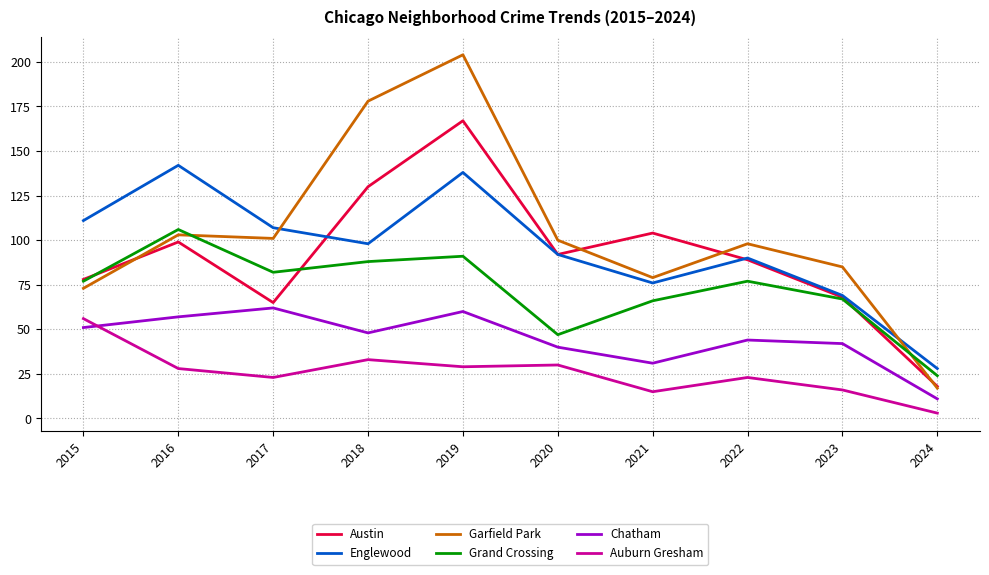

How many times do Garfield Park and Grand Crossing cross each other?

2